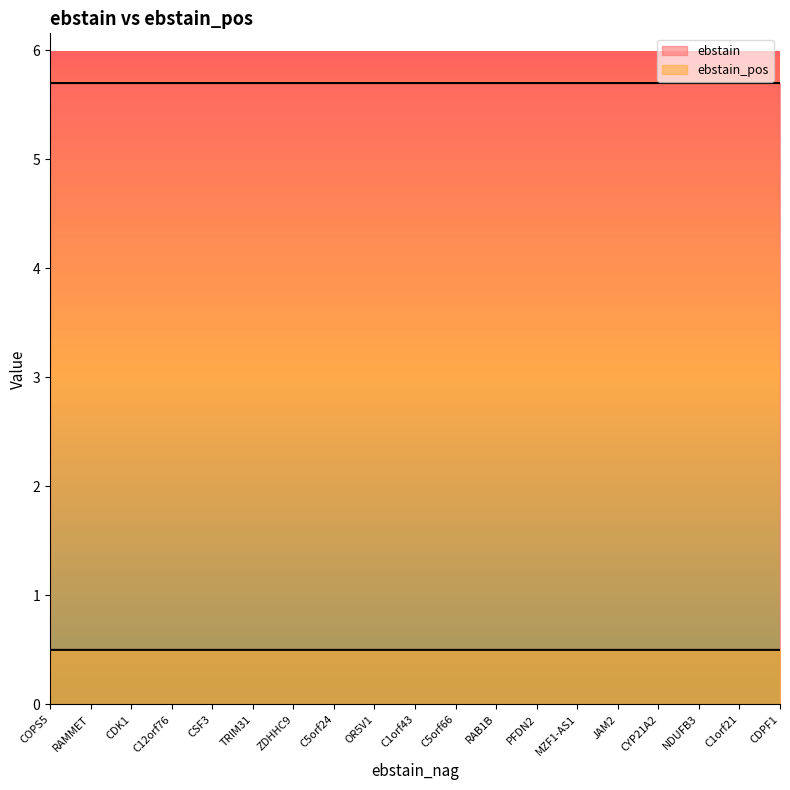

Which category has the highest value across all series?

COPS5